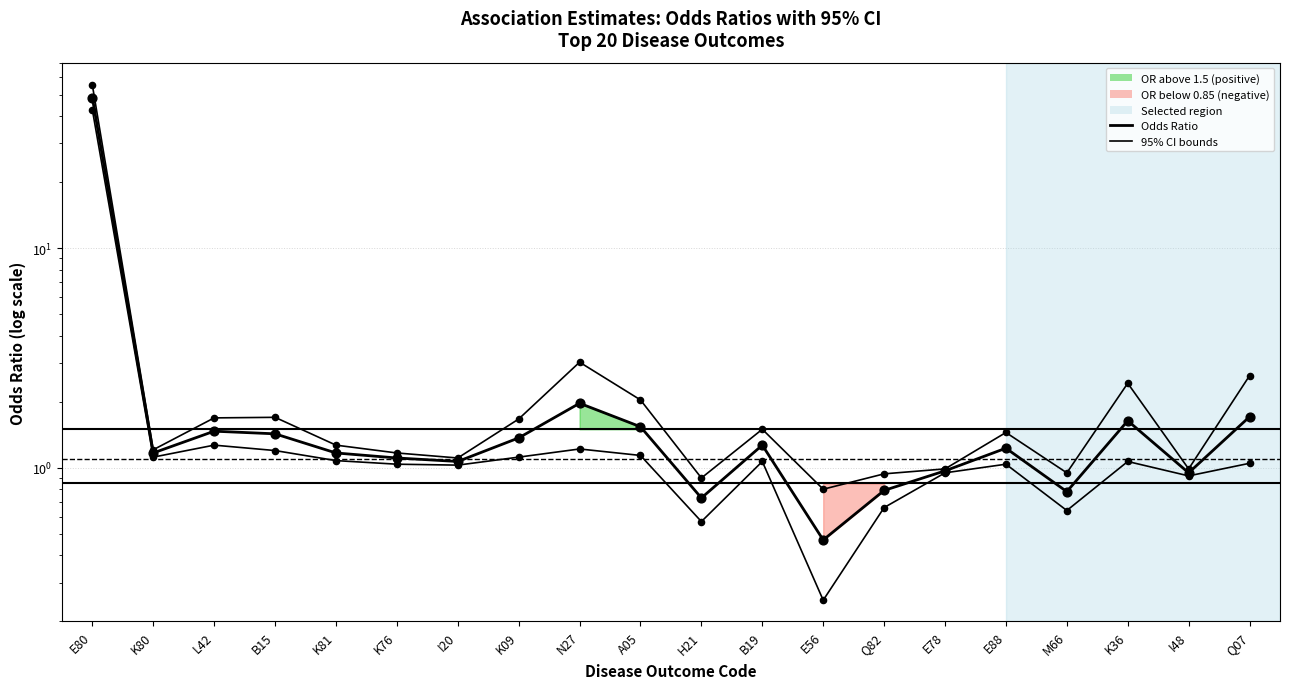

Which series has the largest total across all categories?

Upper 95% CI